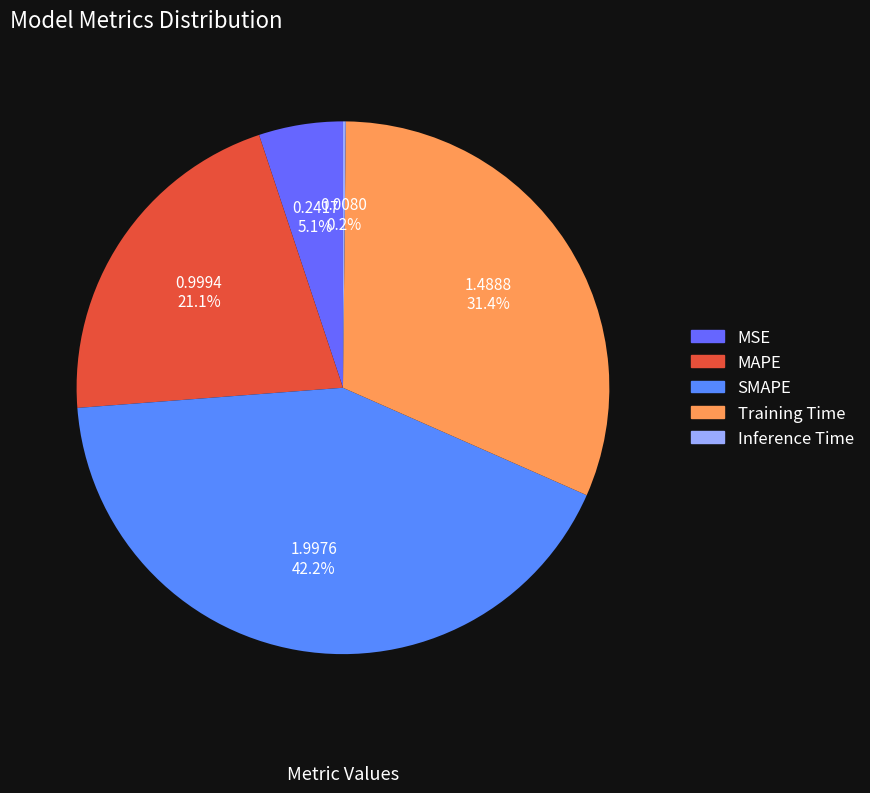

Is Inference Time the majority of the pie?

No